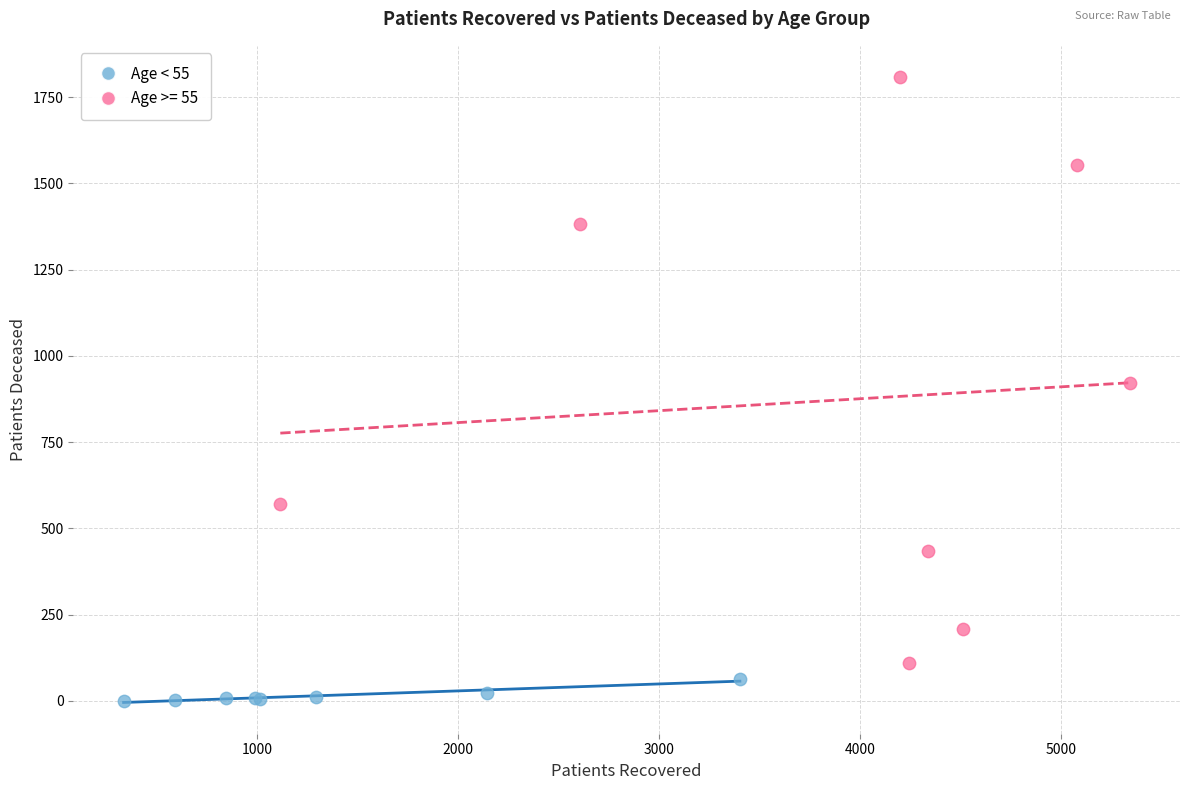

Which series contains the highest Y value?

Age >= 55